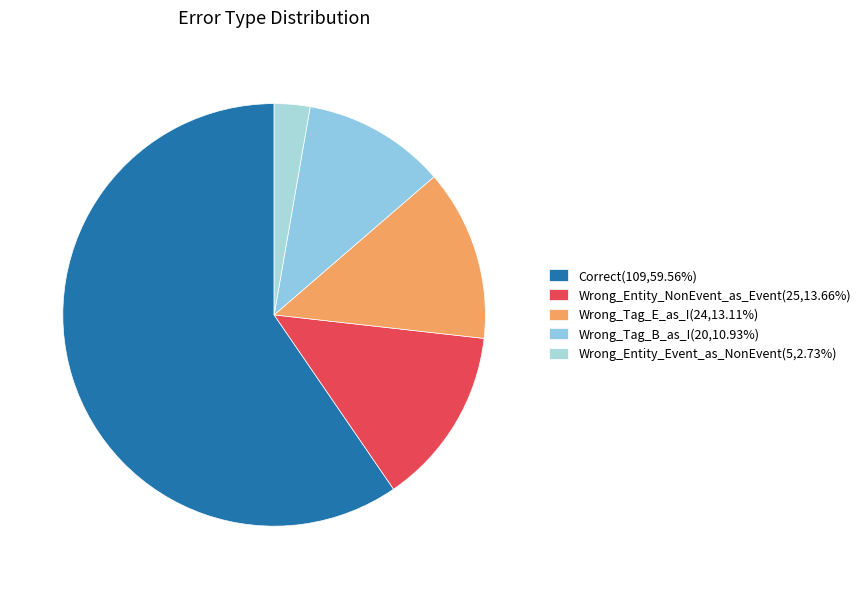

Which category accounts for the majority?

Correct